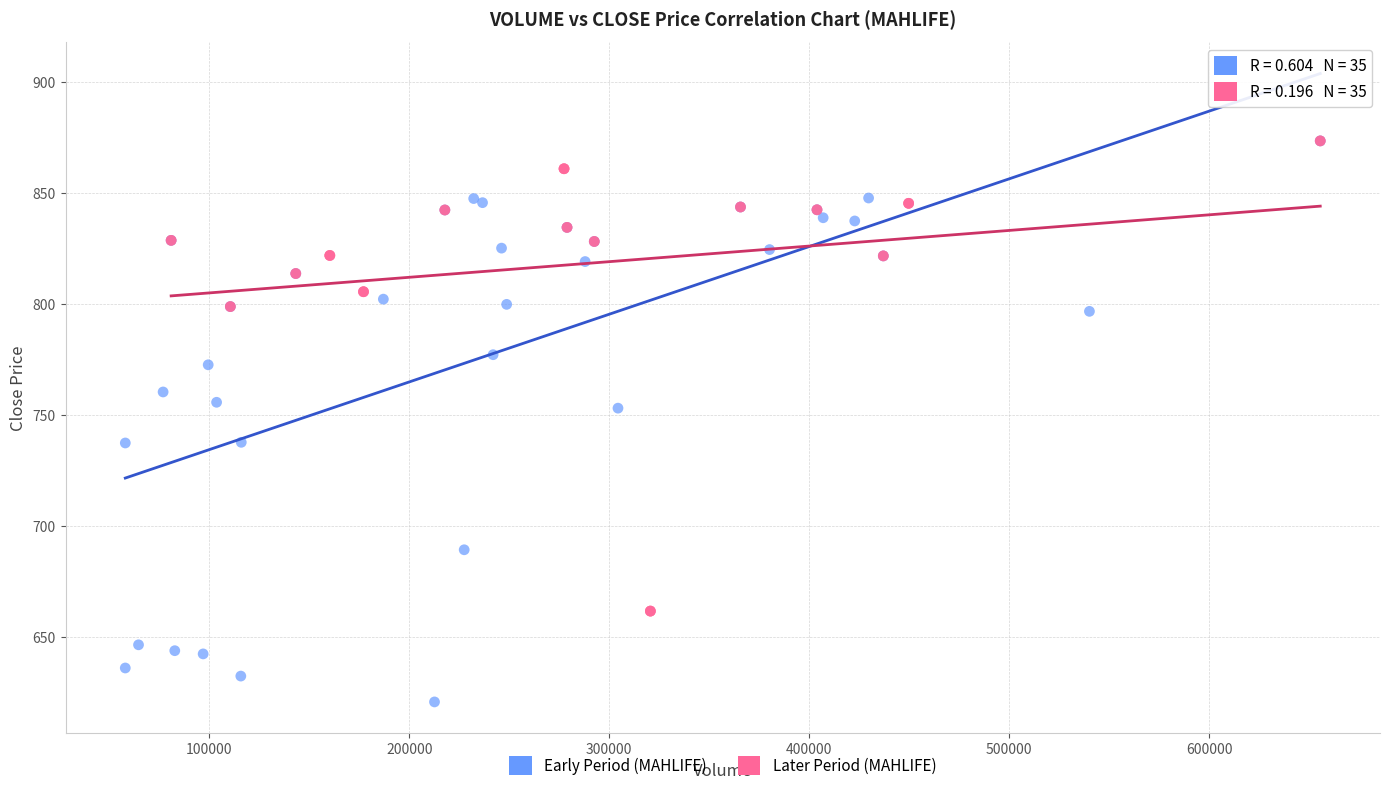

What are all the series names shown in the legend?

Early Period (MAHLIFE), Later Period (MAHLIFE)